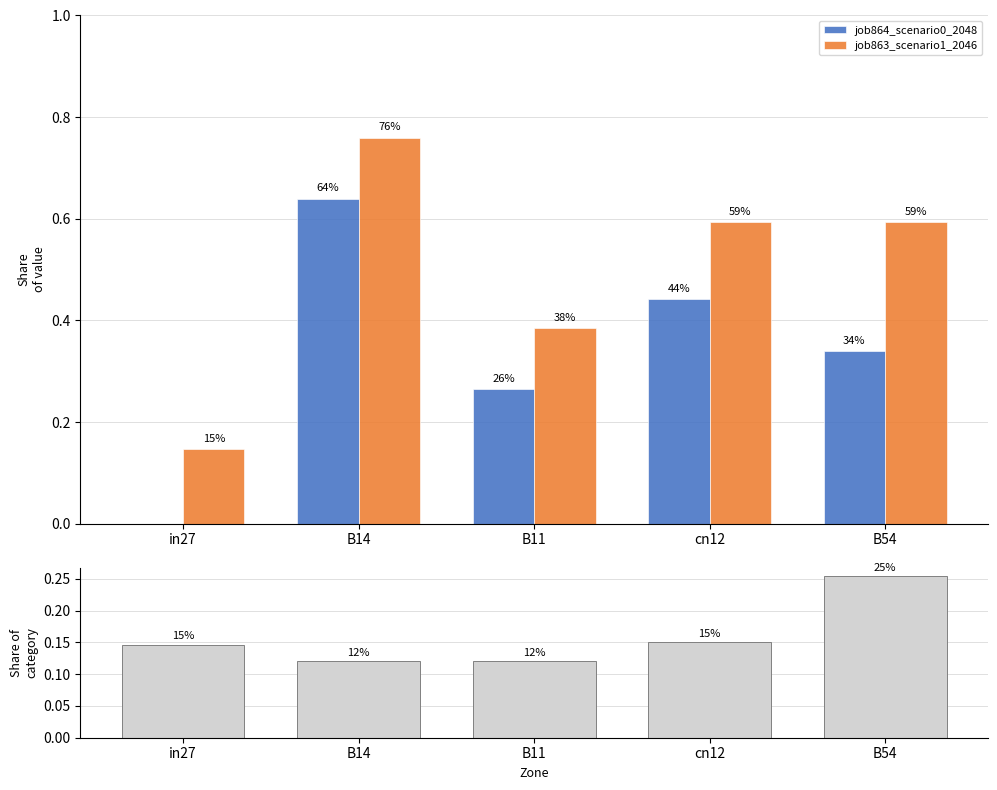

Is the value of job863_scenario1_2046 at in27 greater than the value of |difference| at B14?

Yes